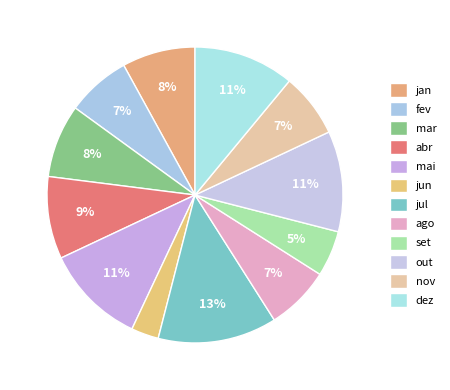

Count the number of slices in the pie.

12